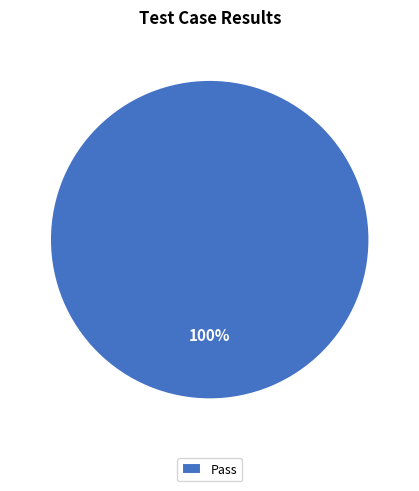

Is it true that Pass is 100% of the pie?

True